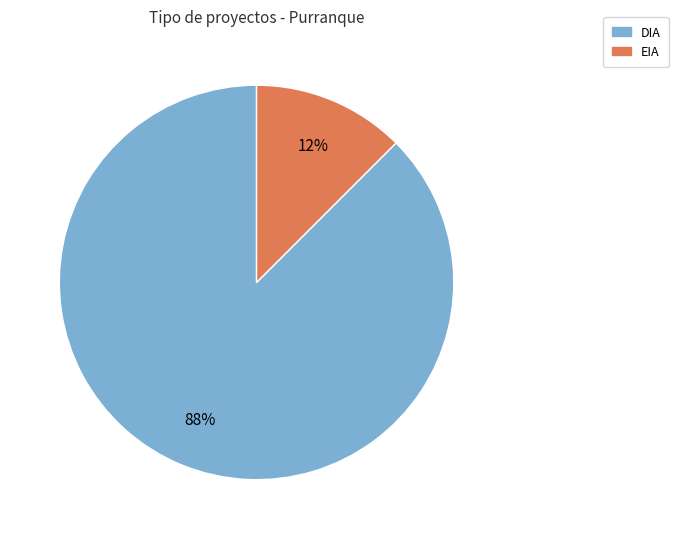

Does any single category account for the majority?

Yes